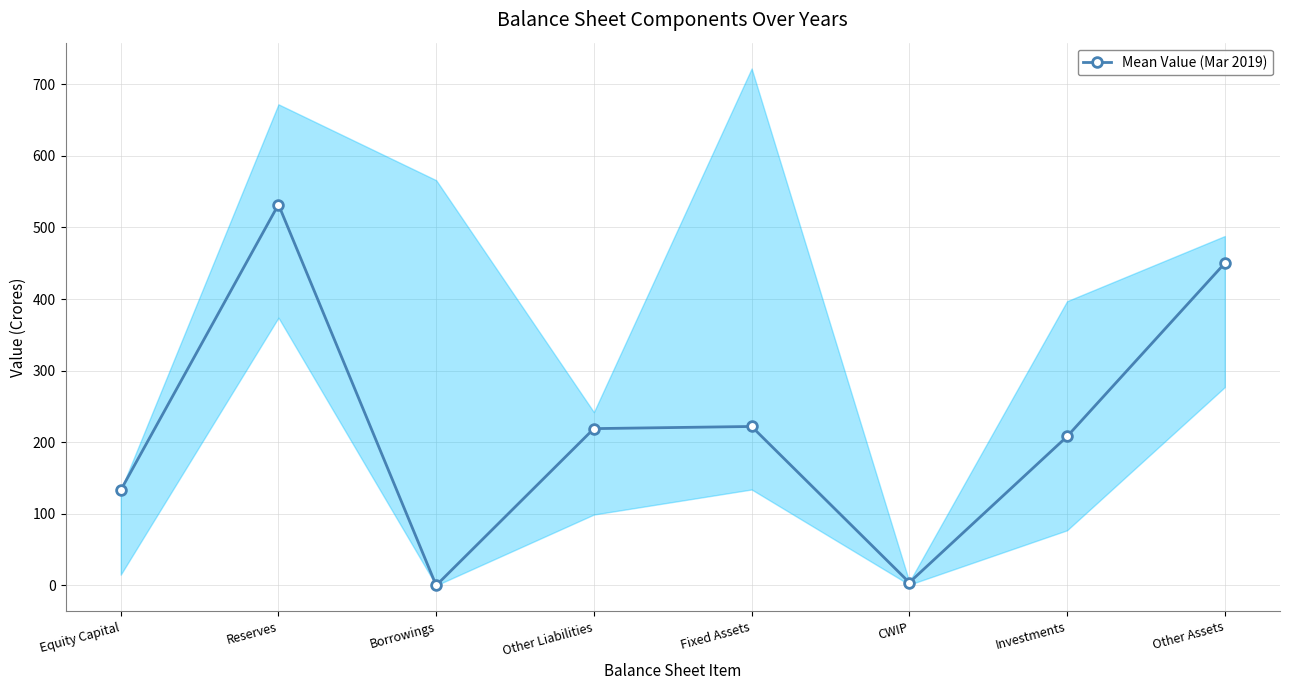

How many data points are less than 219?

4